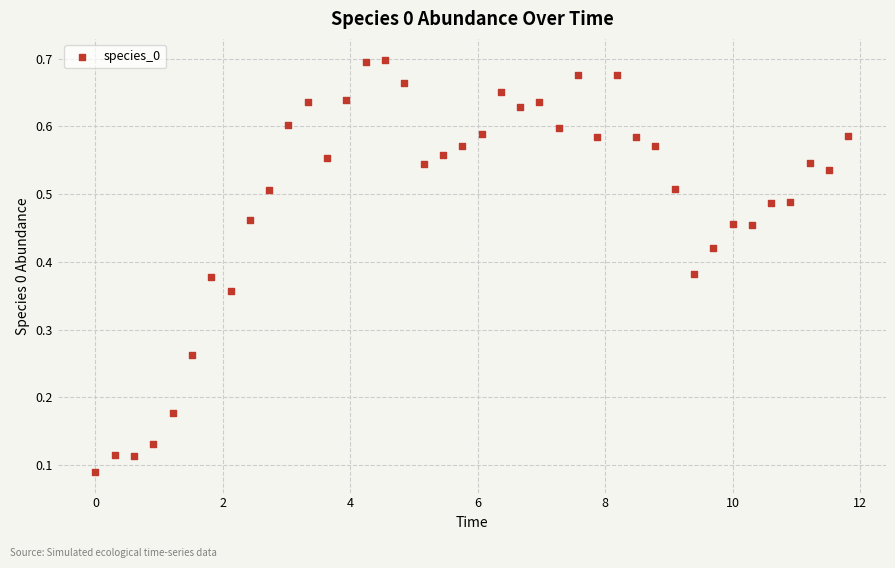

What is the range of X values (max minus min)?

11.8